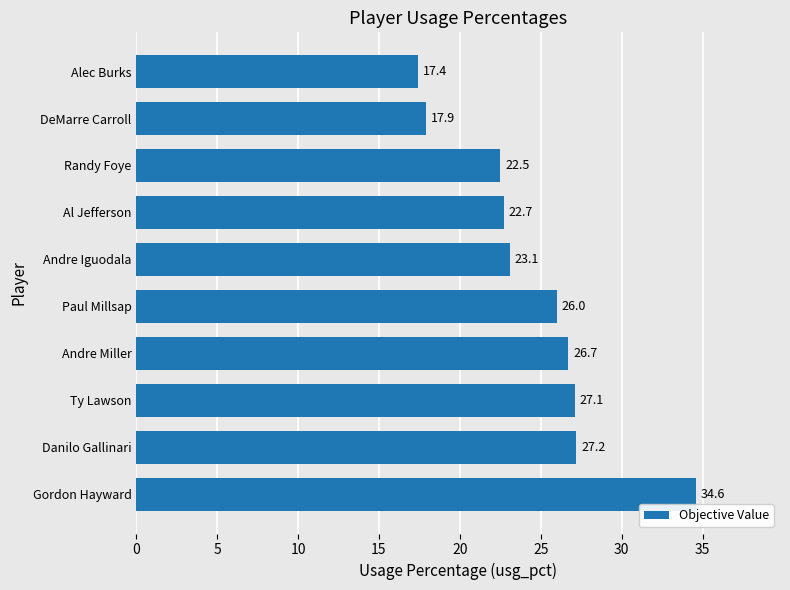

What is the ratio of the value at Ty Lawson to the value at Paul Millsap?

1.0